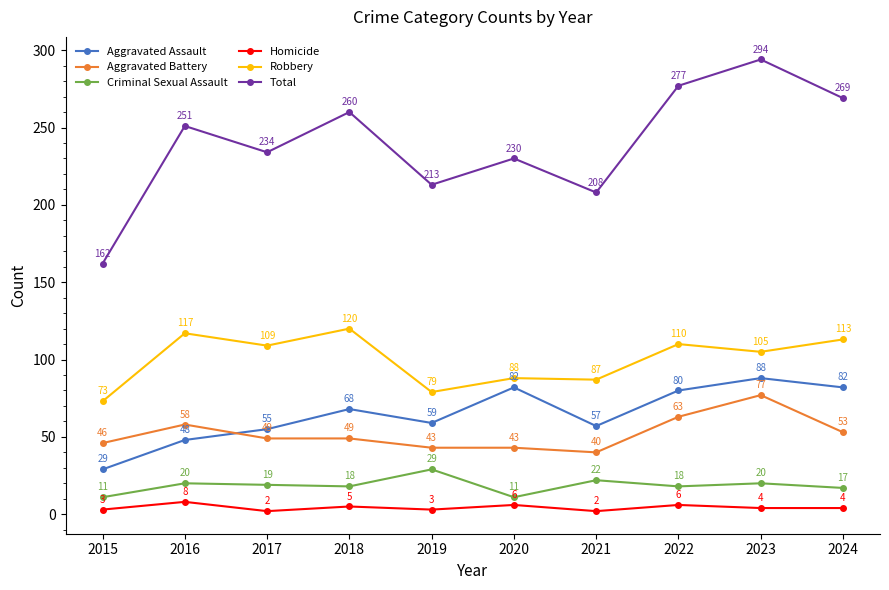

At how many categories does at least one series exceed 135?

10